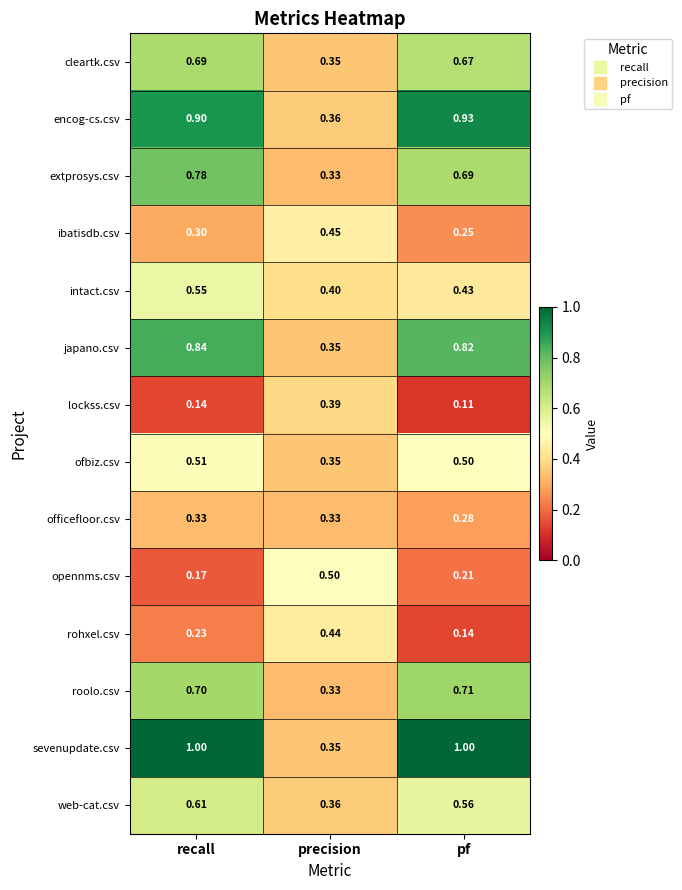

At which label is lockss.csv closest to 0?

pf